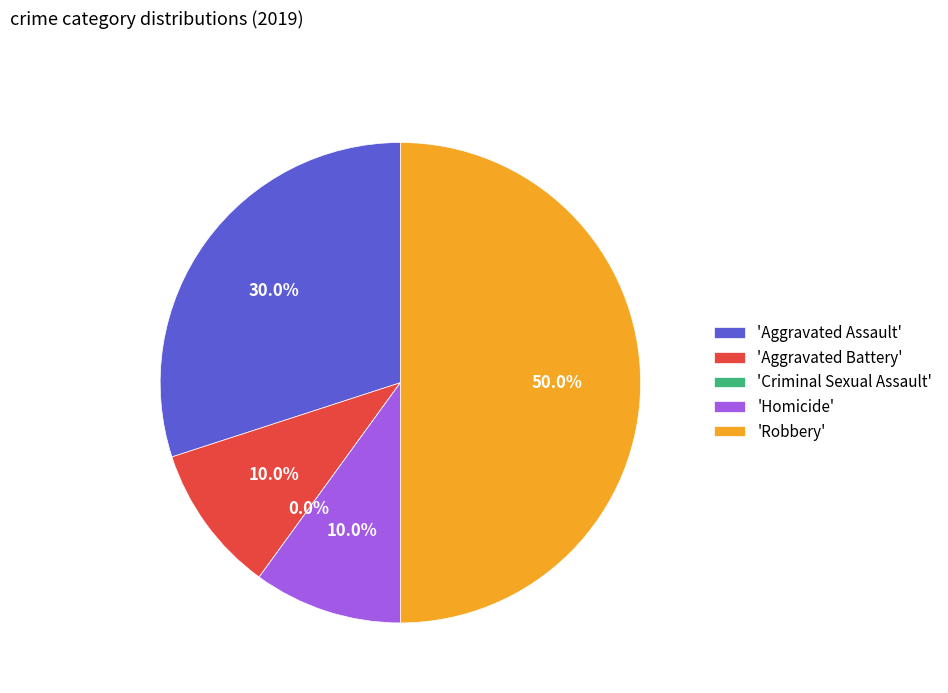

What is the change in value from Criminal Sexual Assault to Homicide?

+1